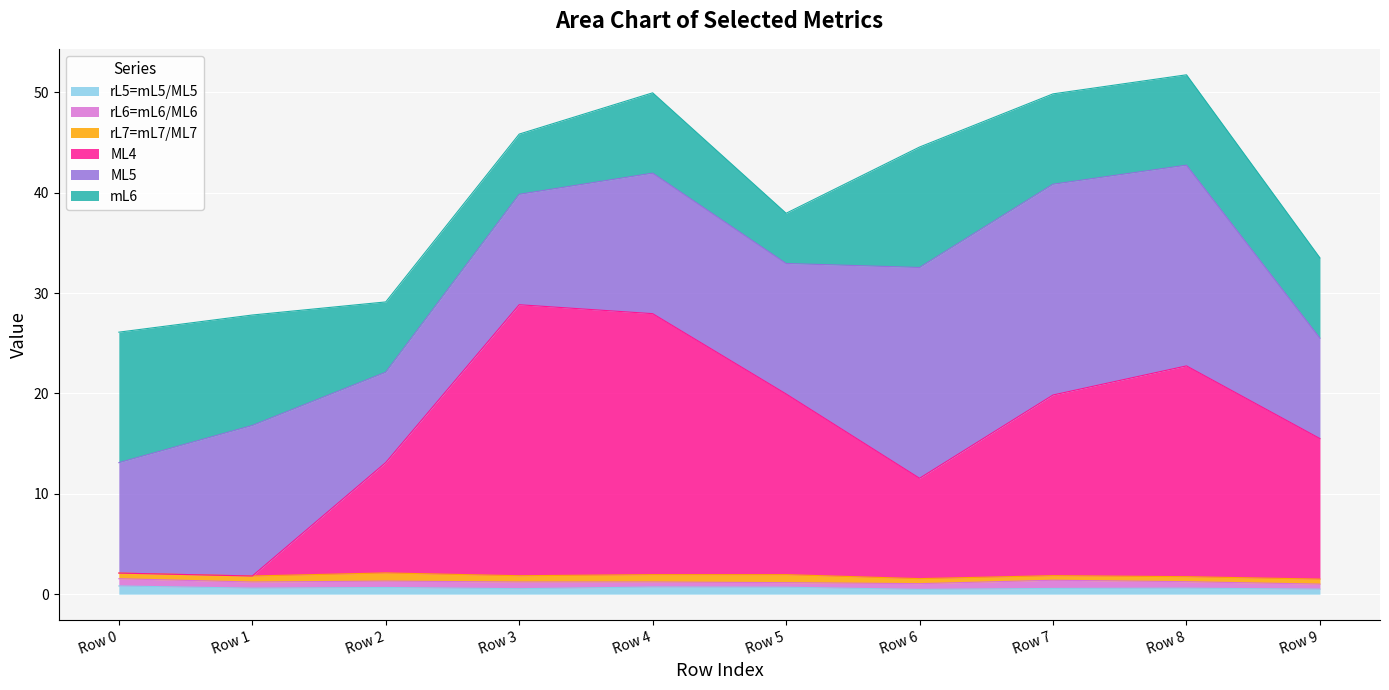

Reading right to left, what are all the values shown in this chart?

rL5=mL5/ML5: 0.5	0.6	0.6	0.5	0.7	0.7	0.5	0.7	0.6	0.8
rL6=mL6/ML6: 0.5	0.6	0.8	0.6	0.5	0.5	0.7	0.6	0.6	0.7
rL7=mL7/ML7: 0.5	0.5	0.5	0.5	0.8	0.7	0.6	0.8	0.6	0.6
ML4: 14.0	21.0	18.0	10.0	18.0	26.0	27.0	11.0	0.0	0.0
ML5: 10.0	20.0	21.0	21.0	13.0	14.0	11.0	9.0	15.0	11.0
mL6: 8.0	9.0	9.0	12.0	5.0	8.0	6.0	7.0	11.0	13.0